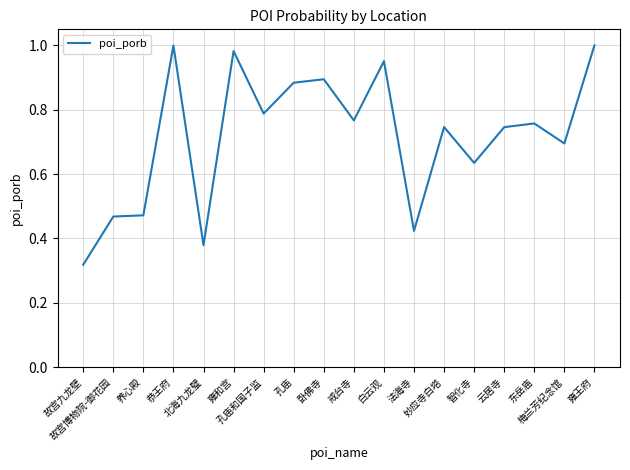

At which category does the chart reach its minimum across all series?

故宫九龙壁